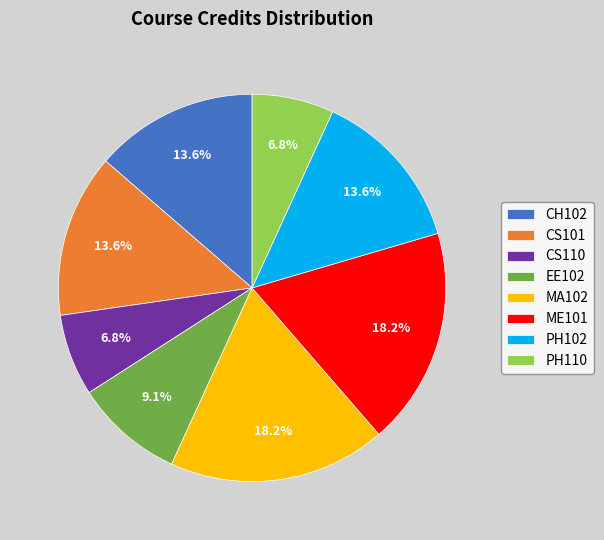

To the nearest percent, what is the difference between the CS110 and CS101 slice percentages?

7%